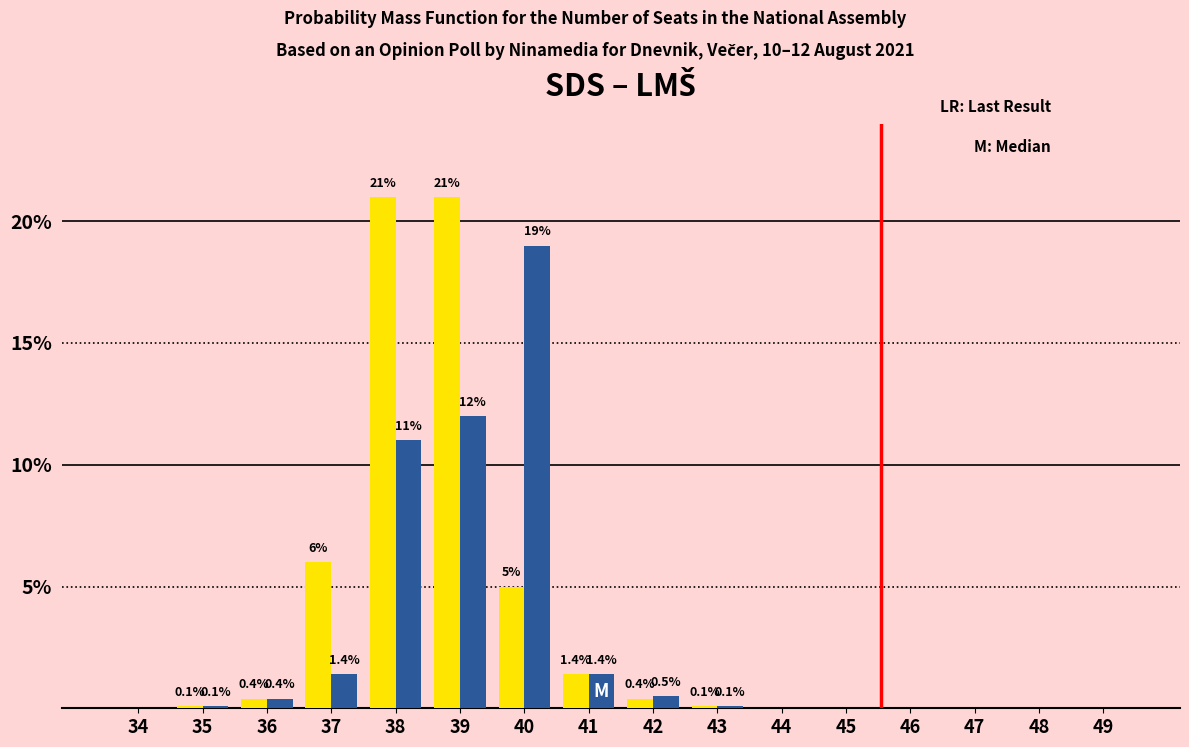

At which category is the sum across all series the highest?

39